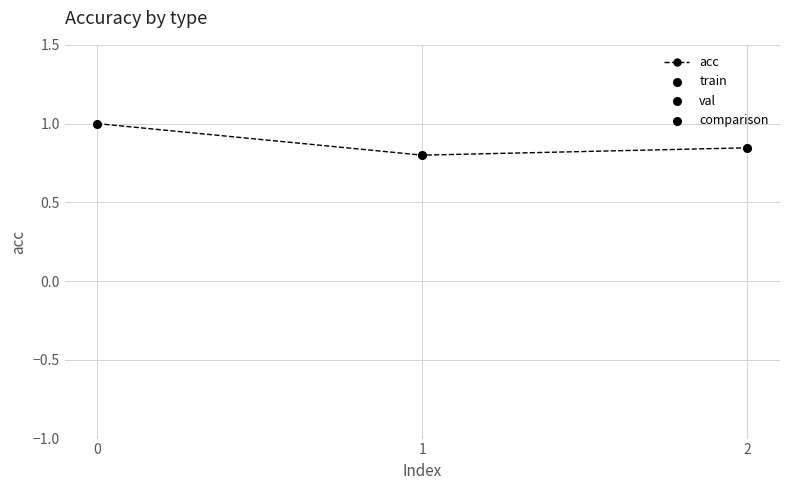

What is the change in value from 0 to 2?

-0.2